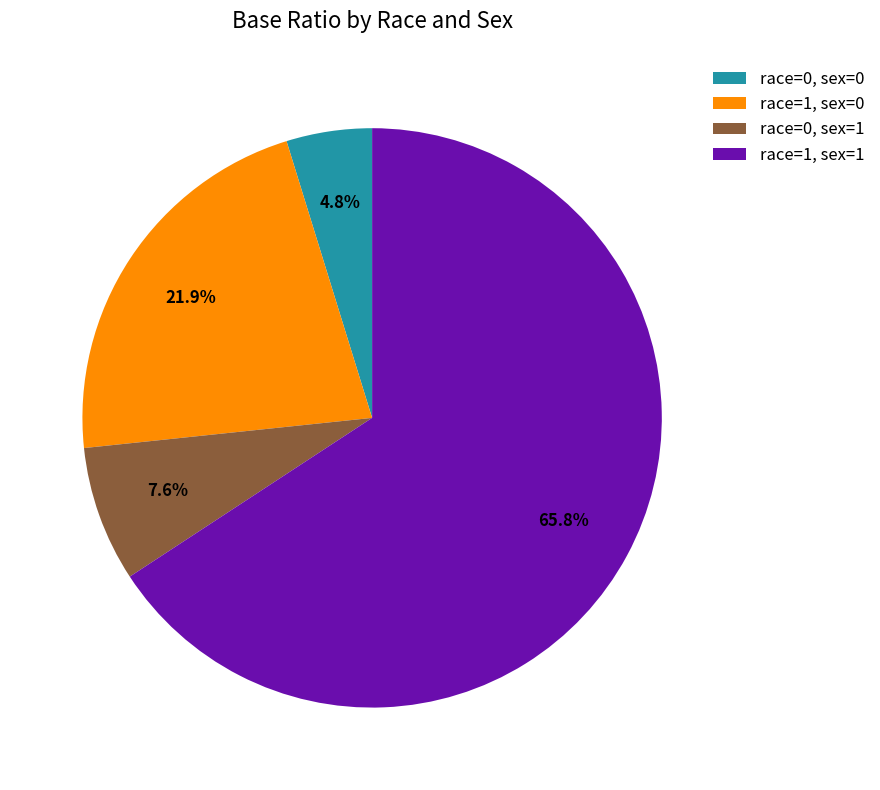

How many slices are in this pie chart?

4